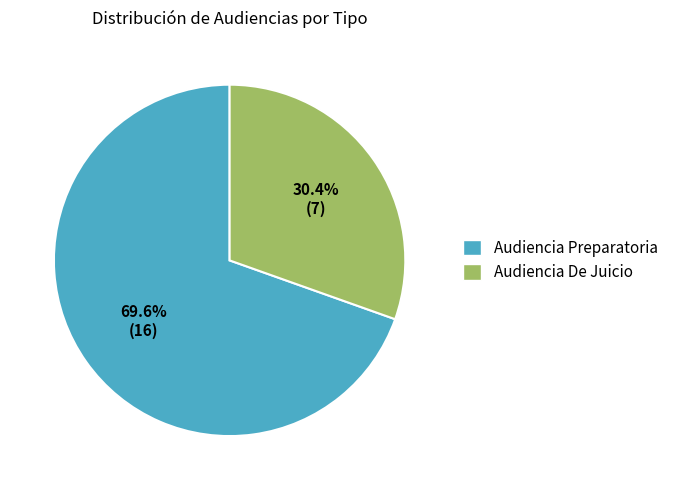

Do Audiencia Preparatoria and Audiencia De Juicio together represent more than half of the pie?

Yes